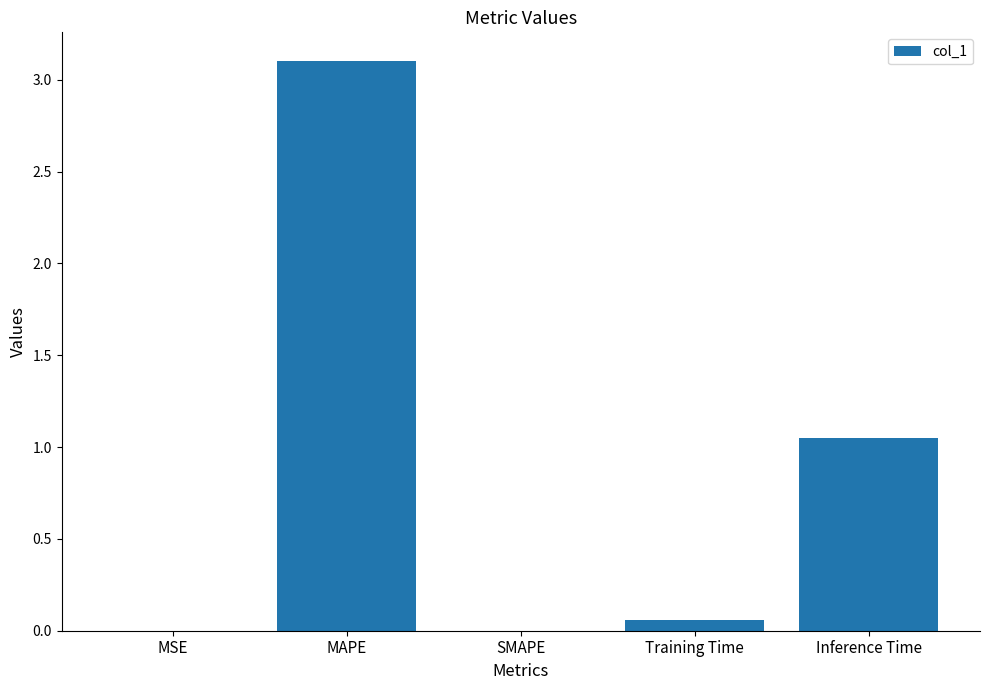

Between Inference Time and SMAPE, which is larger?

Inference Time